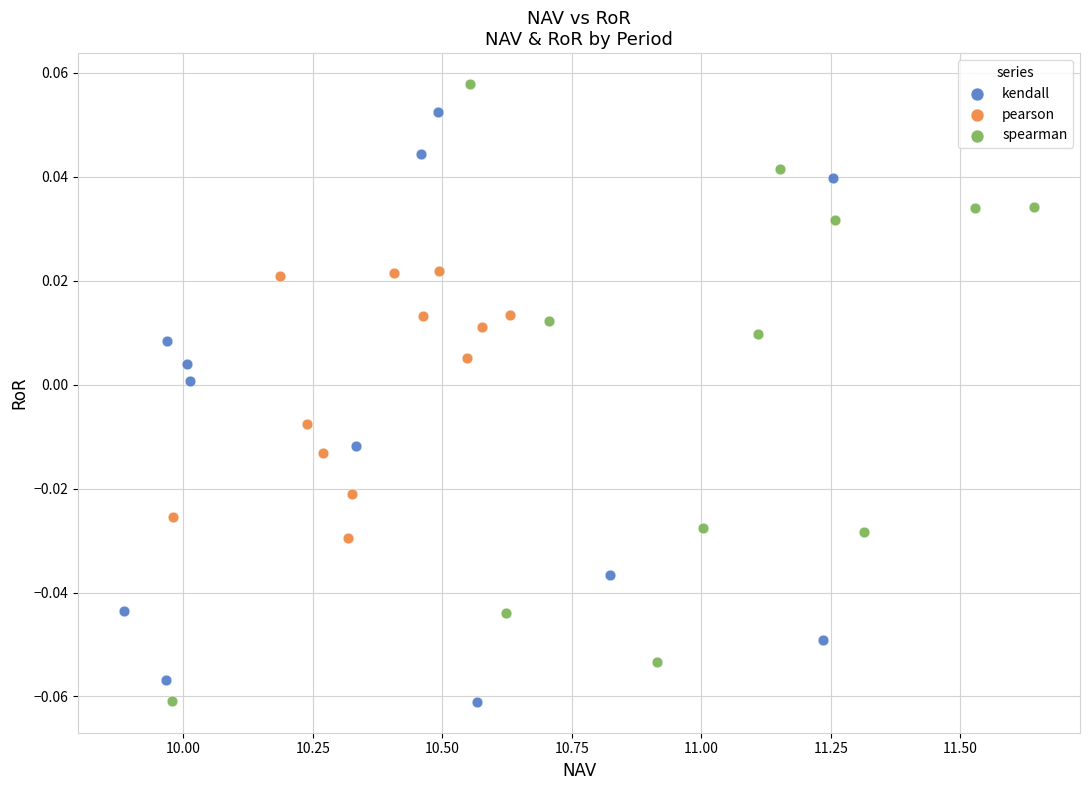

Which series has the widest spread of Y values?

spearman